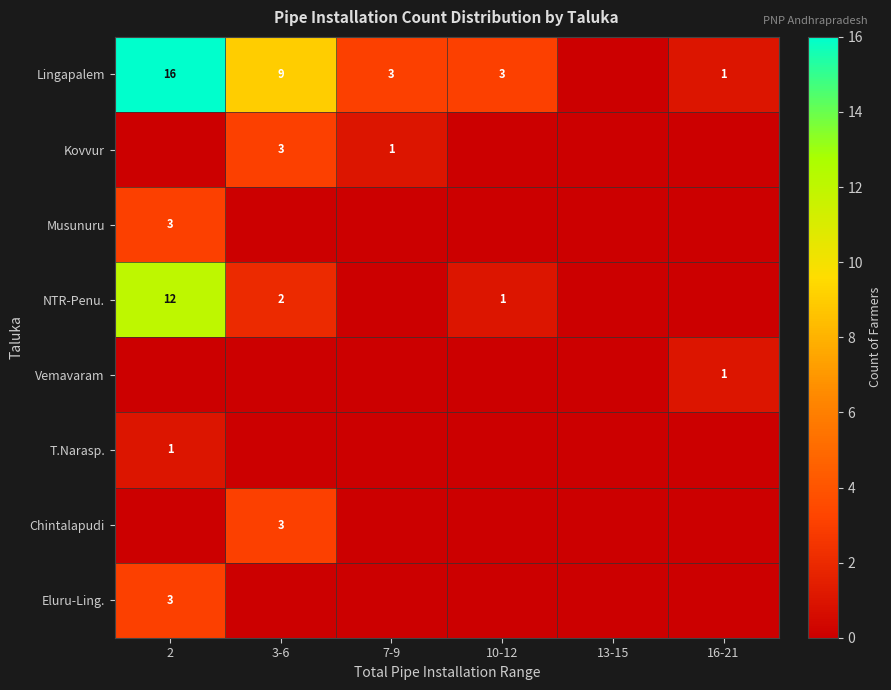

The value of Musunuru at 2 is 5. True or false?

False